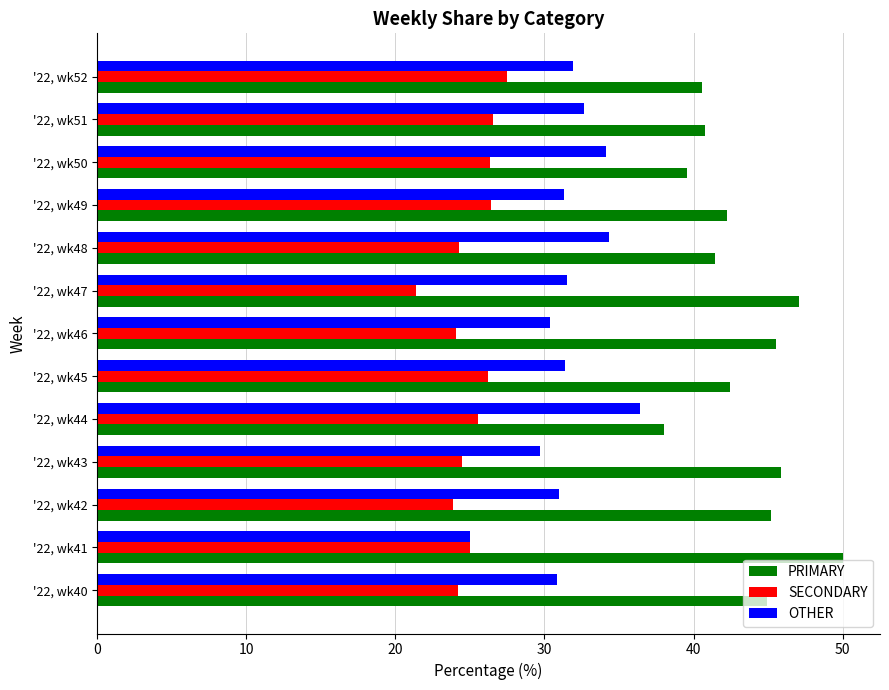

At how many categories does at least one series exceed 37?

13